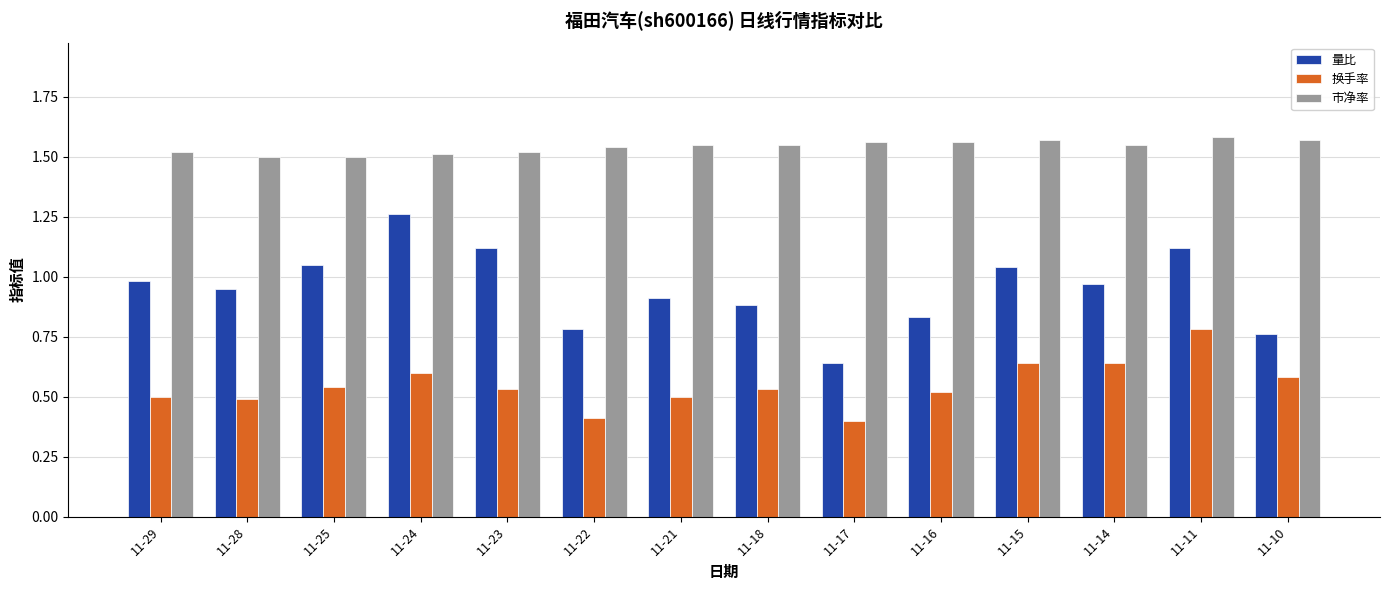

Rank the series at 11-15 from highest to lowest value.

市净率, 量比, 换手率